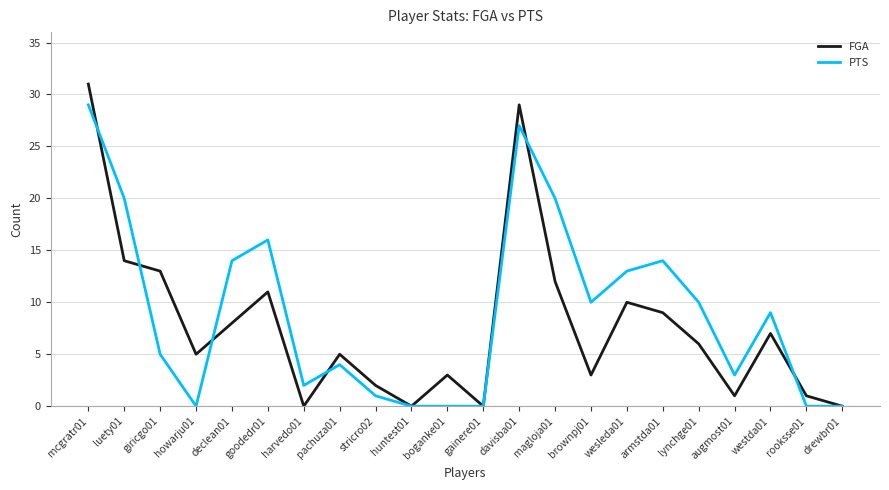

At which label is FGA closest to 15?

luety01